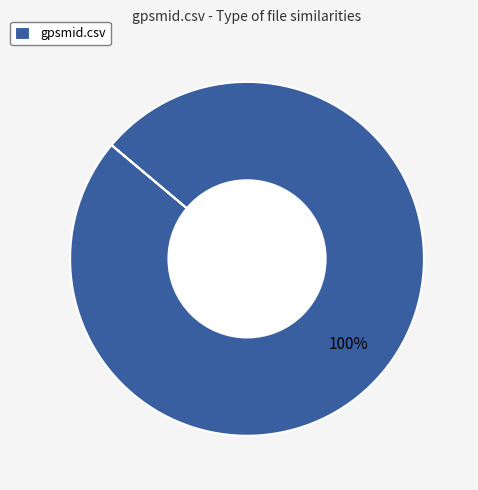

Does any single category account for the majority?

Yes